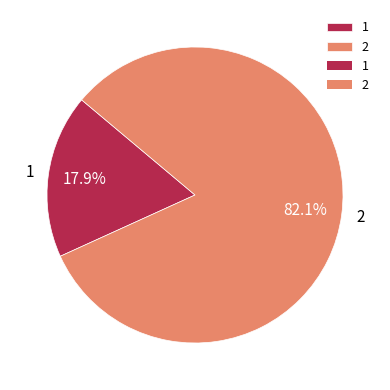

What is the majority slice?

2